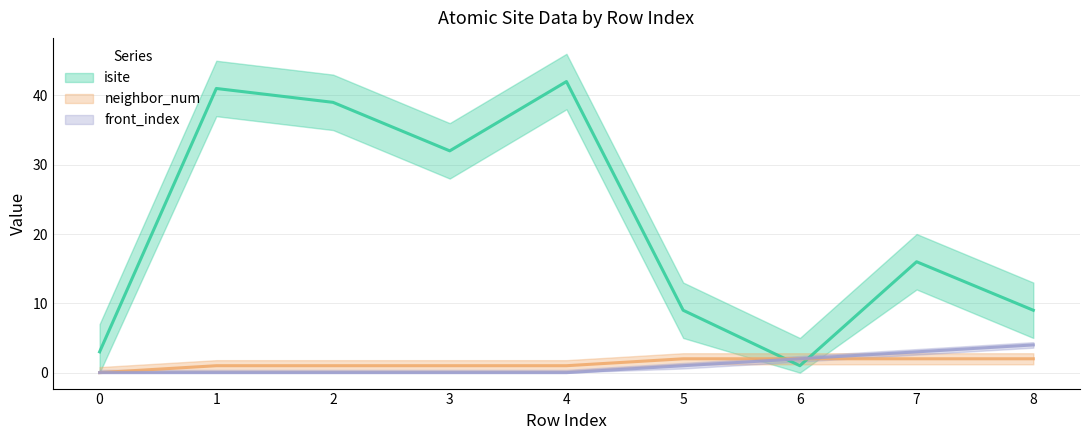

Reading left to right, what are all the values shown in this chart?

isite: 3	41	39	32	42	9	1	16	9
neighbor_num: 0	1	1	1	1	2	2	2	2
front_index: 0	0	0	0	0	1	2	3	4